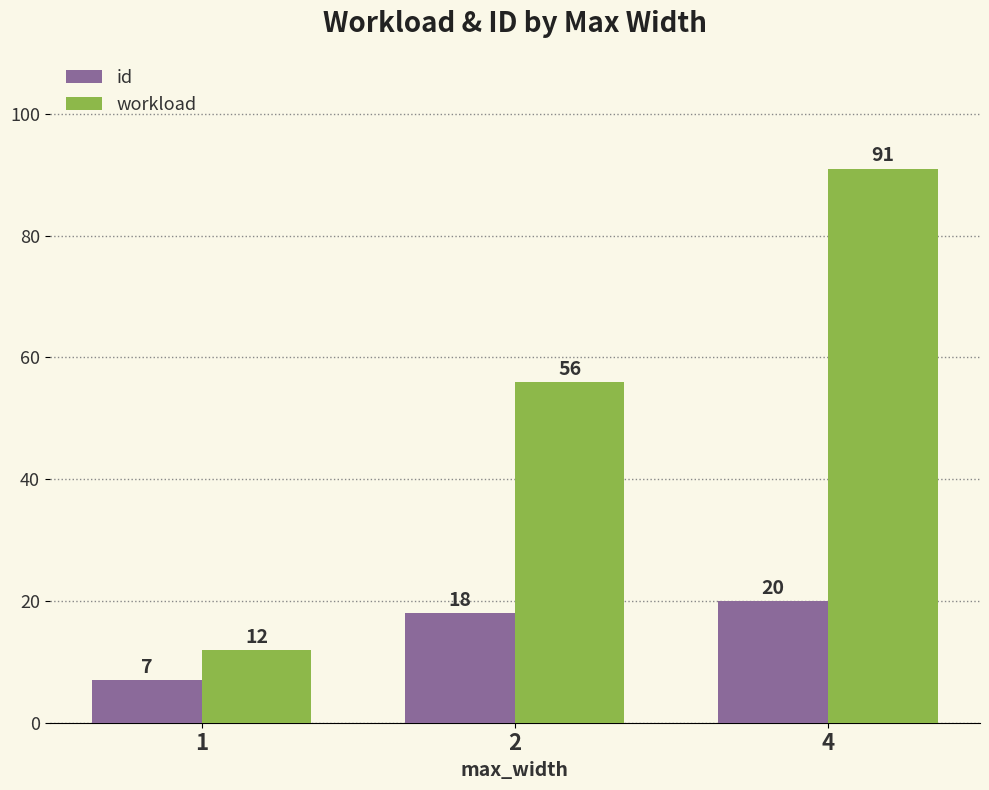

True or false: workload has a value of 91 at 4.

True